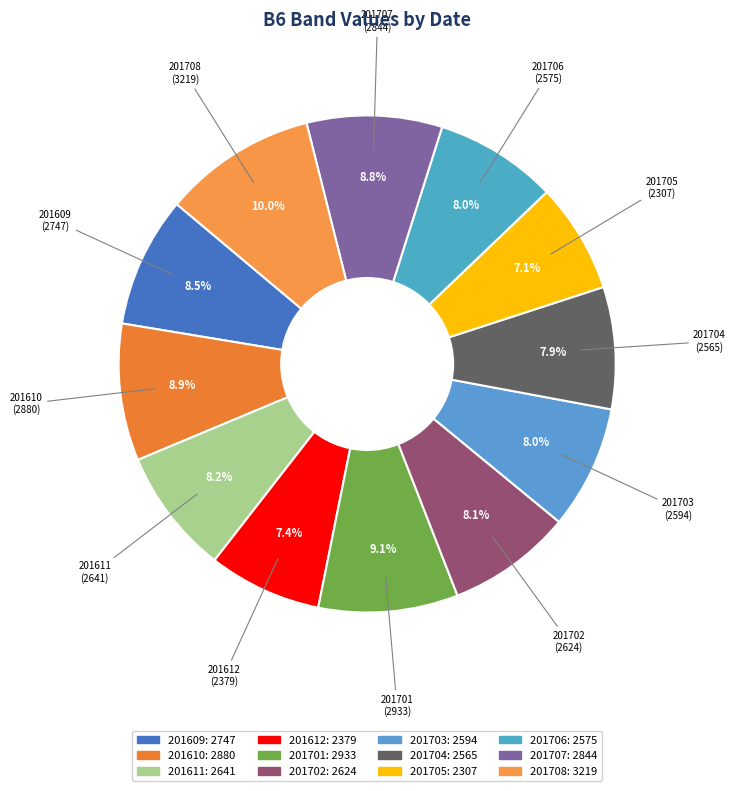

The 201611 slice represents 8% of the pie. True or false?

True